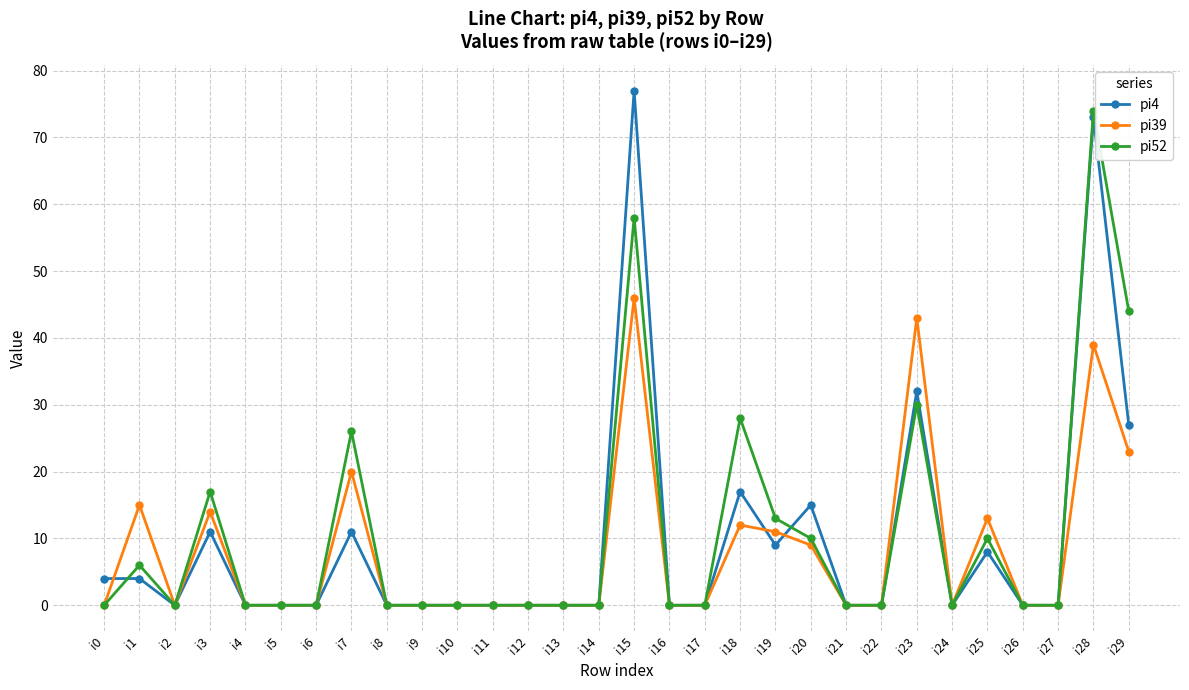

True or false: pi4 has a value of 32 at i23.

True